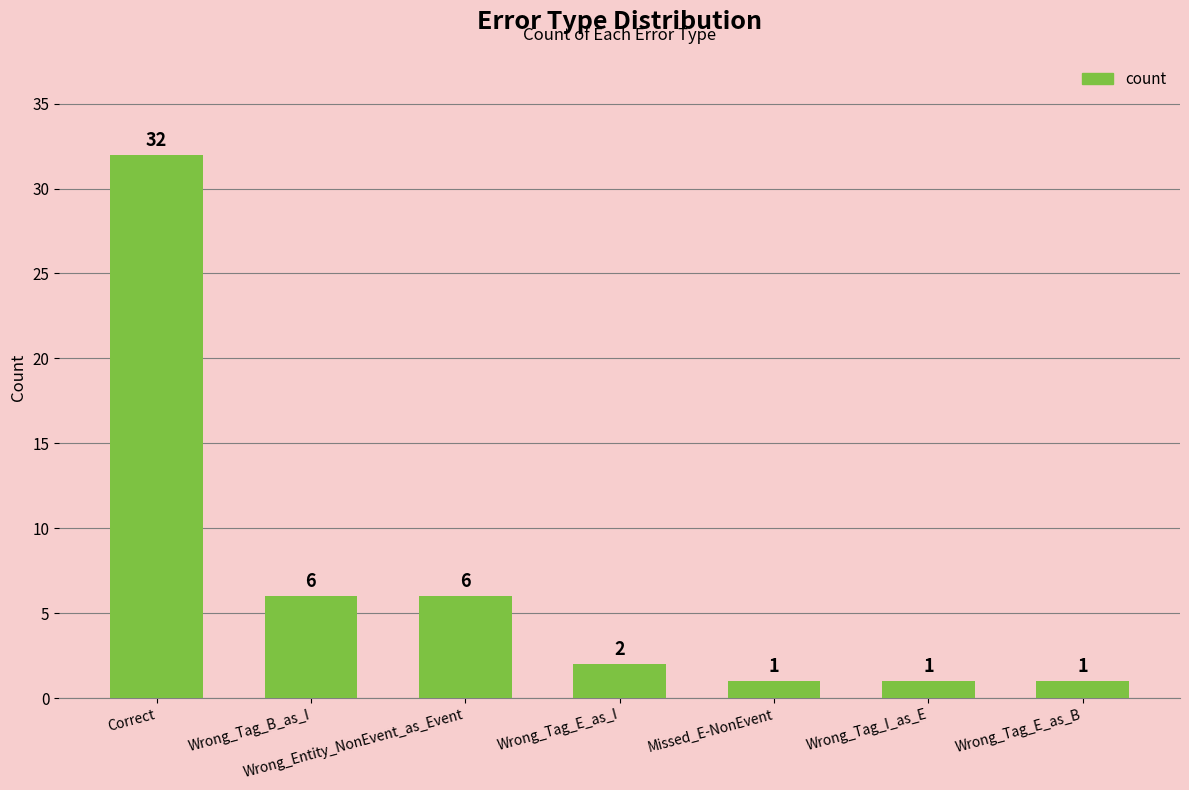

What is the maximum value shown in the chart?

32